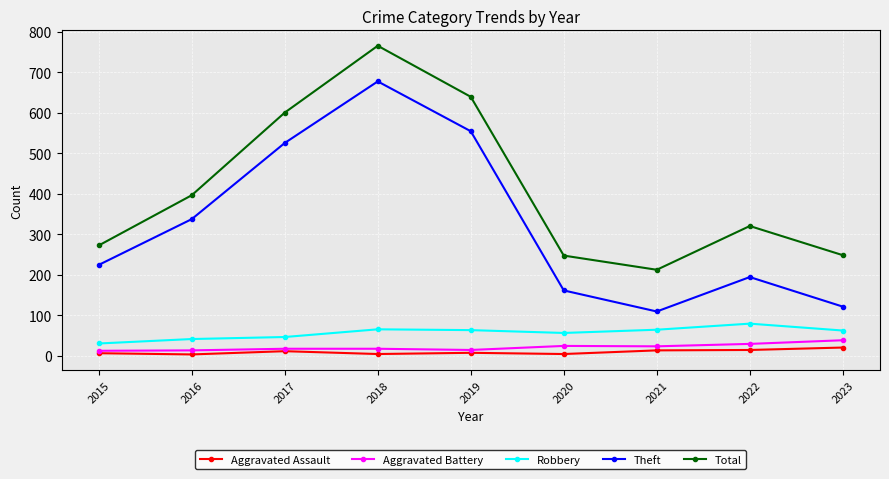

Between 2017 and 2021, which series saw the biggest shift?

Theft